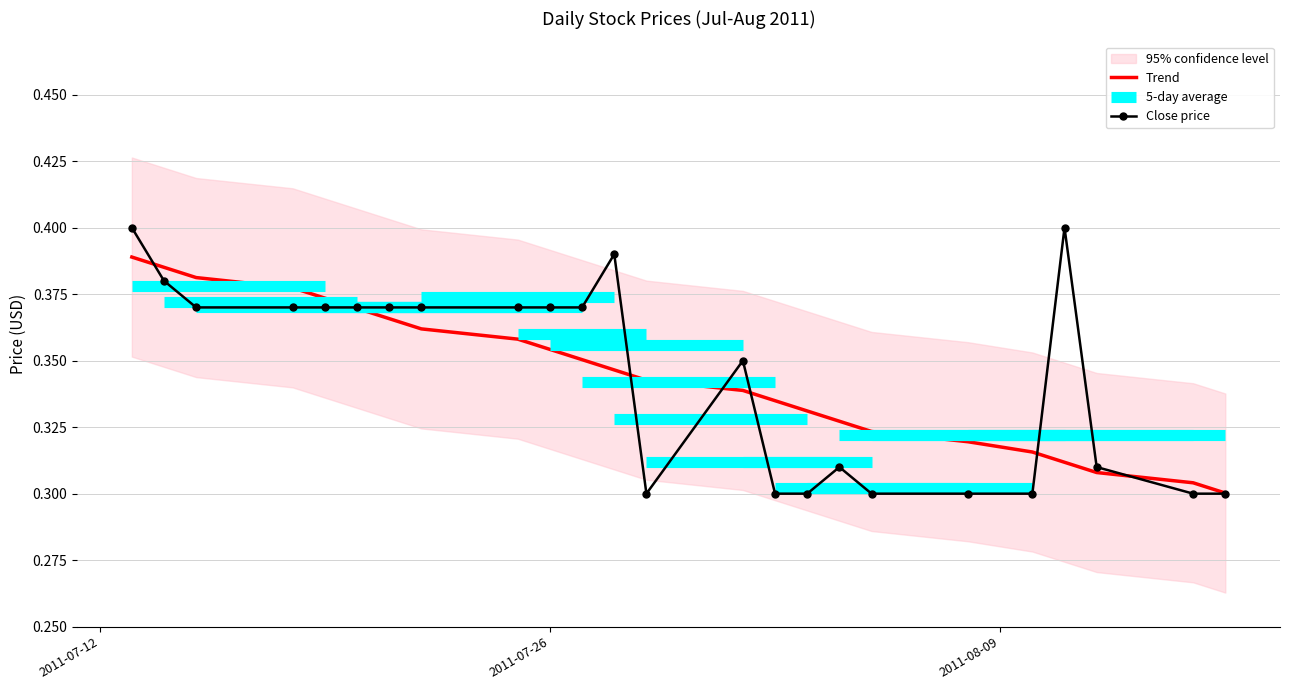

What is the minimum value shown in the chart?

0.3